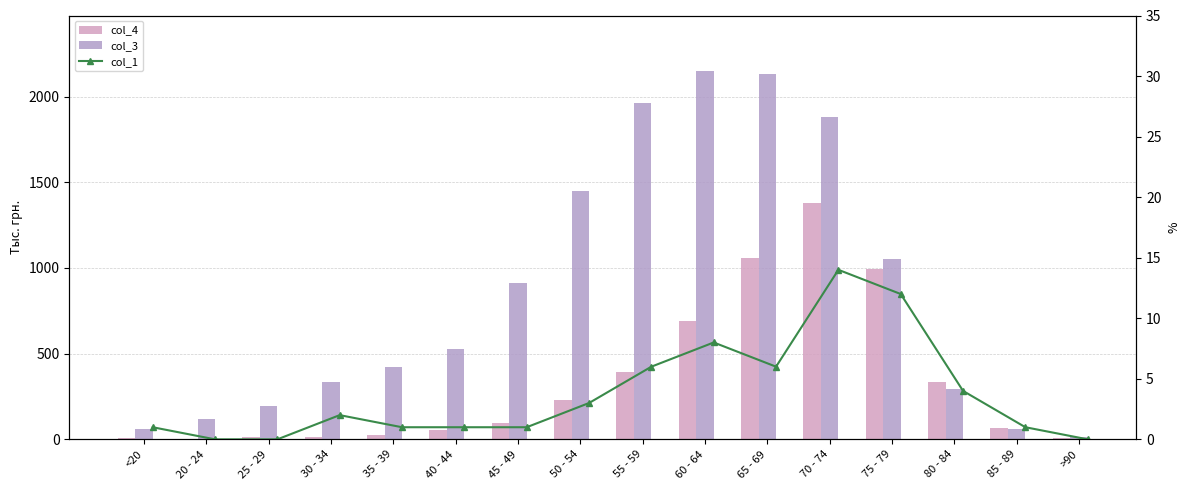

Between 65 - 69 and 80 - 84, which series saw the biggest shift?

col_3